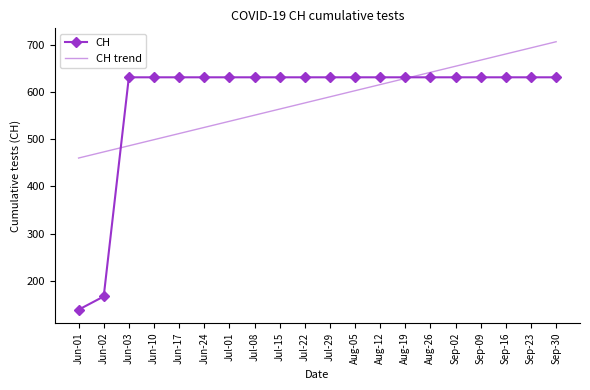

At Jul-22, list the series in order from largest to smallest.

CH, CH trend